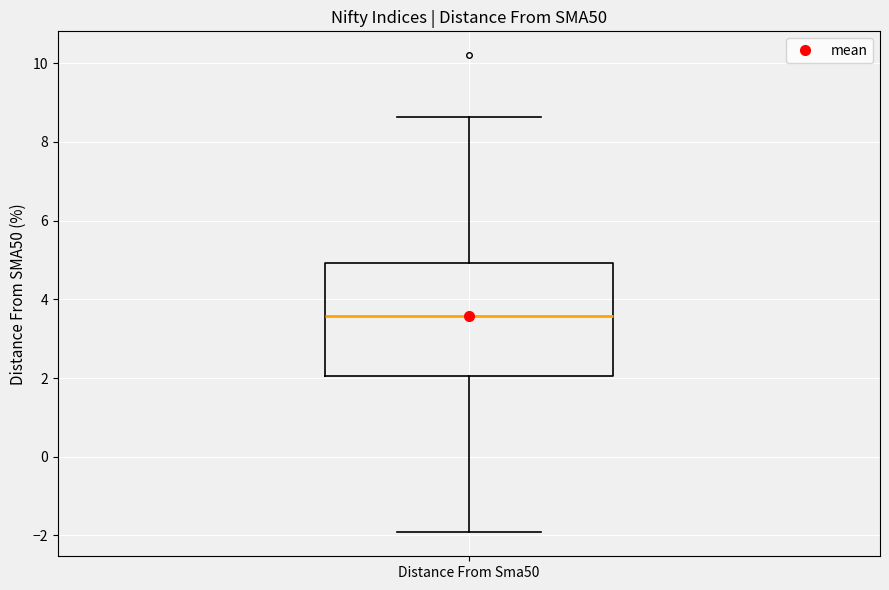

Read this box plot against the y-axis: the position of the median line, the range covered by the box, and the ends of both whiskers. The values are not printed on the chart, so give them approximately, as read against the axis.

median 3.6, box 2.0 to 5.0, whiskers -2.0 to 8.6